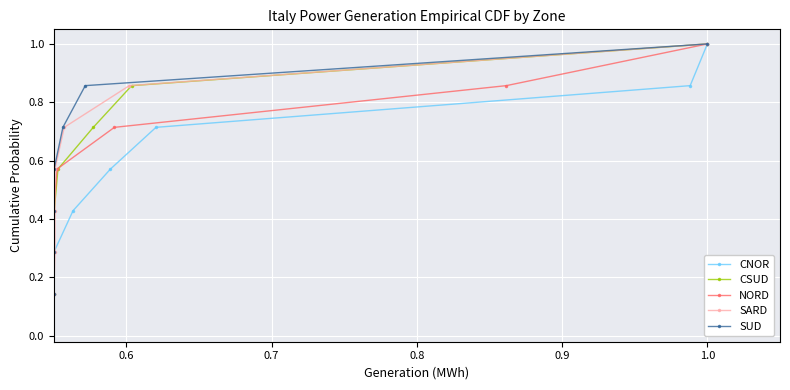

What is the label of the 2nd point from the right?

1.0